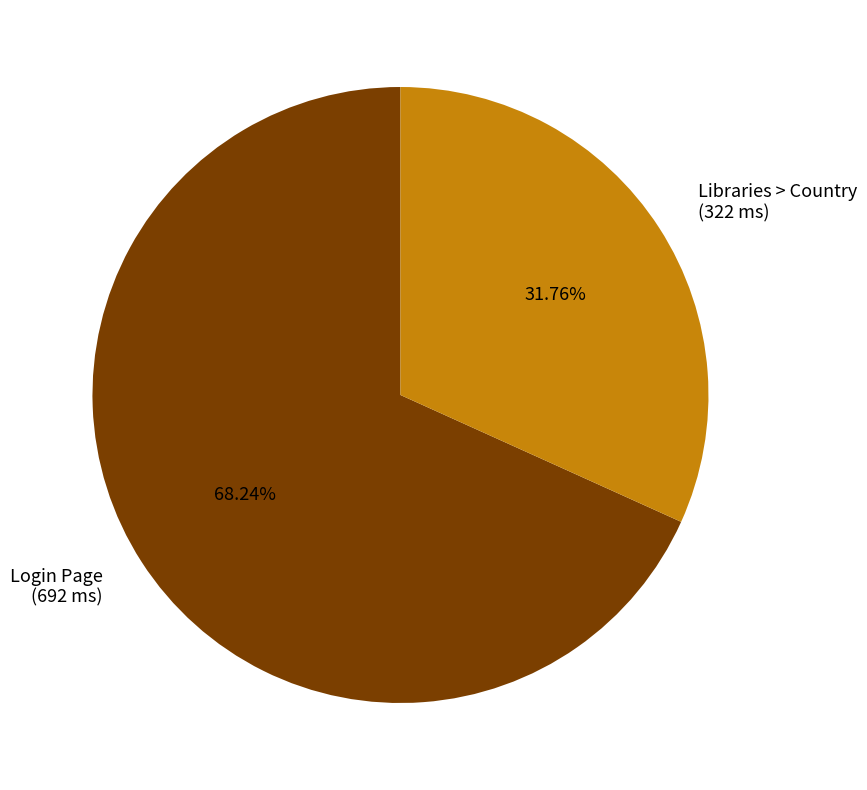

Which category accounts for the majority?

Login Page